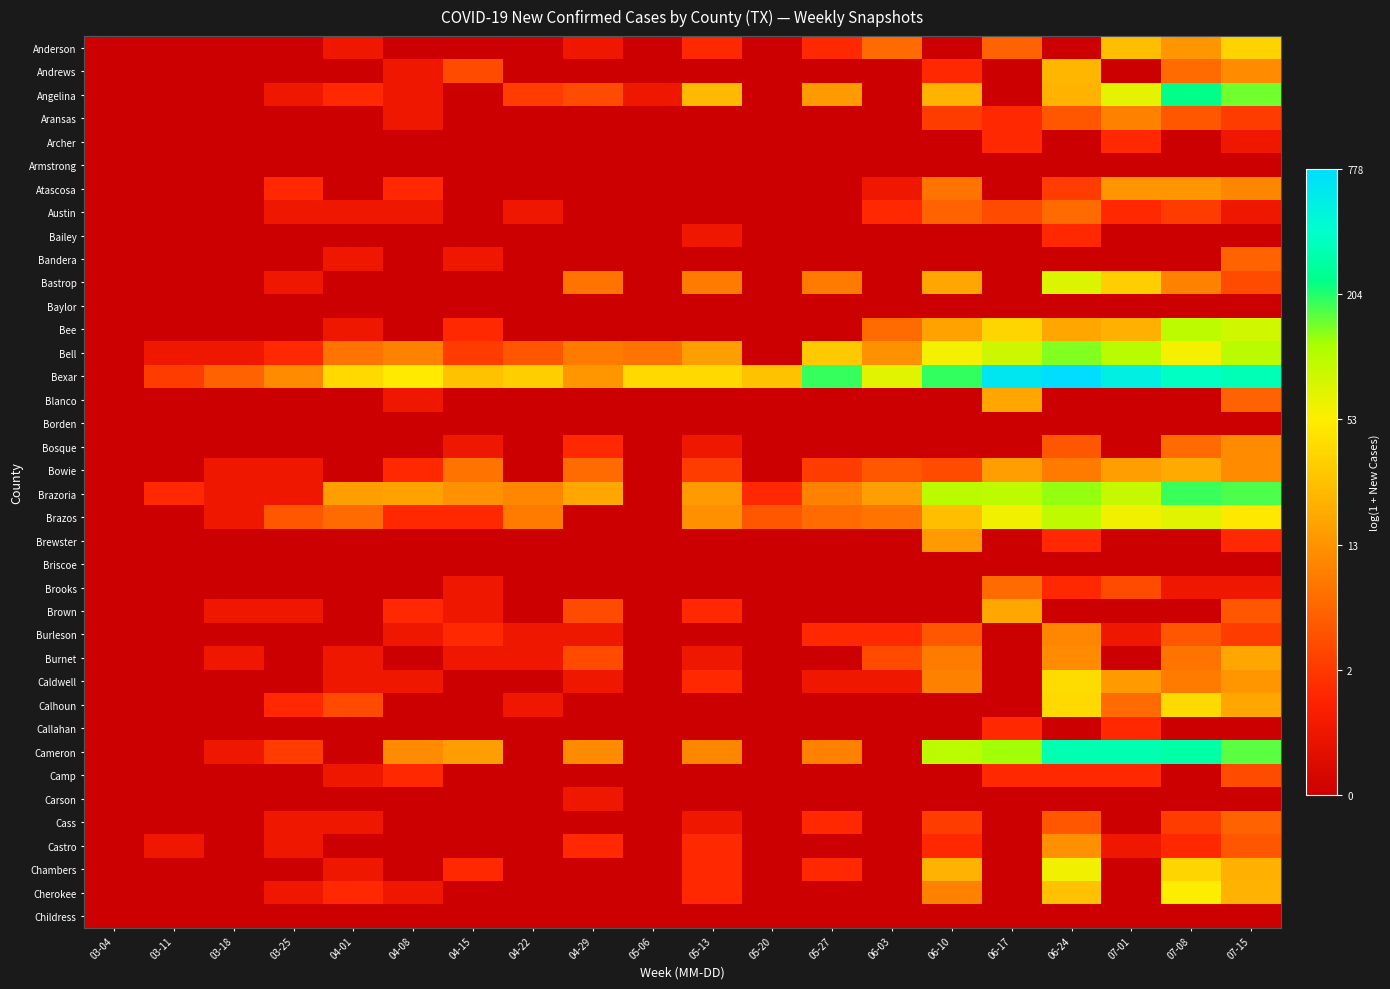

At which category is the sum across all series the highest?

07-15